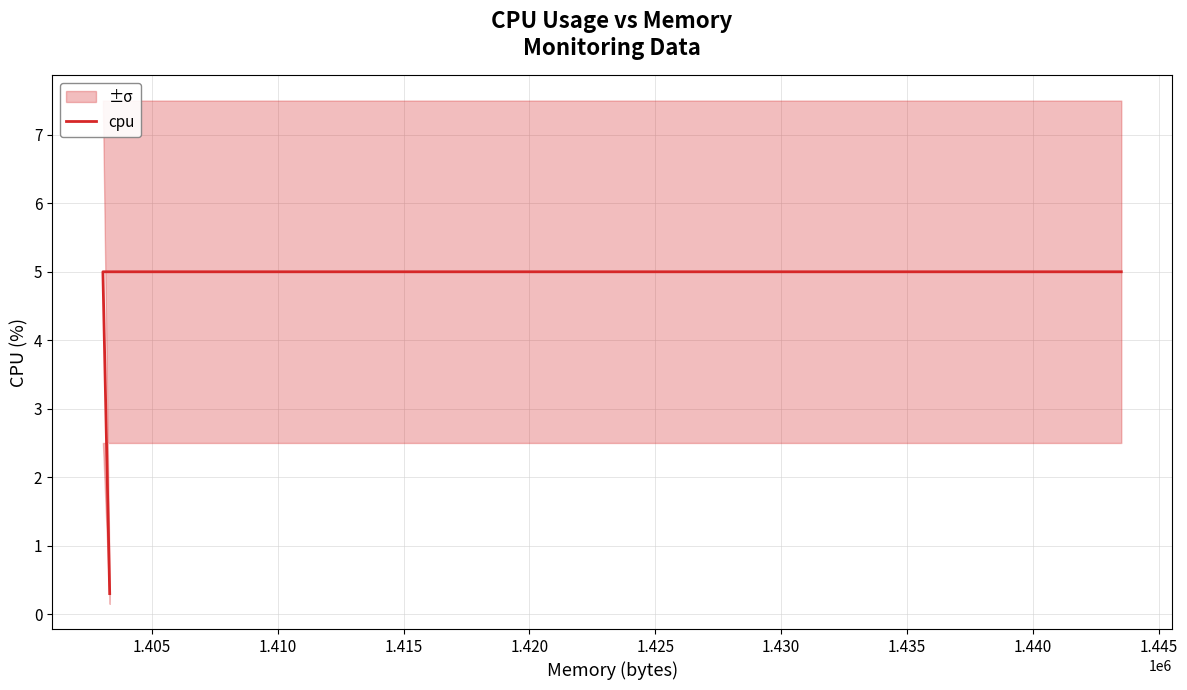

What is the difference between the maximum and minimum values?

4.7